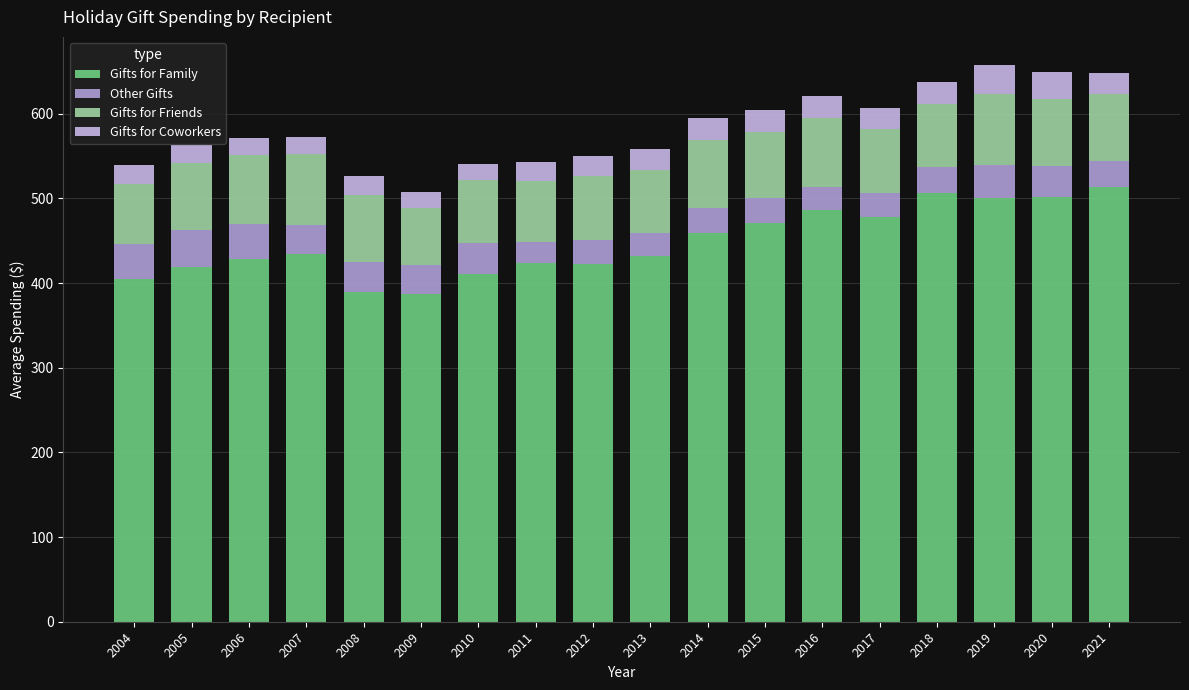

What is the difference between the second highest and minimum values in the Gifts for Family series?

119